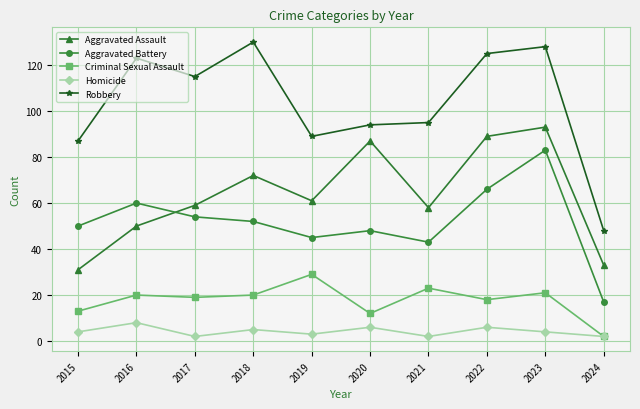

At 2019, list the series in order from largest to smallest.

Robbery, Aggravated Assault, Aggravated Battery, Criminal Sexual Assault, Homicide